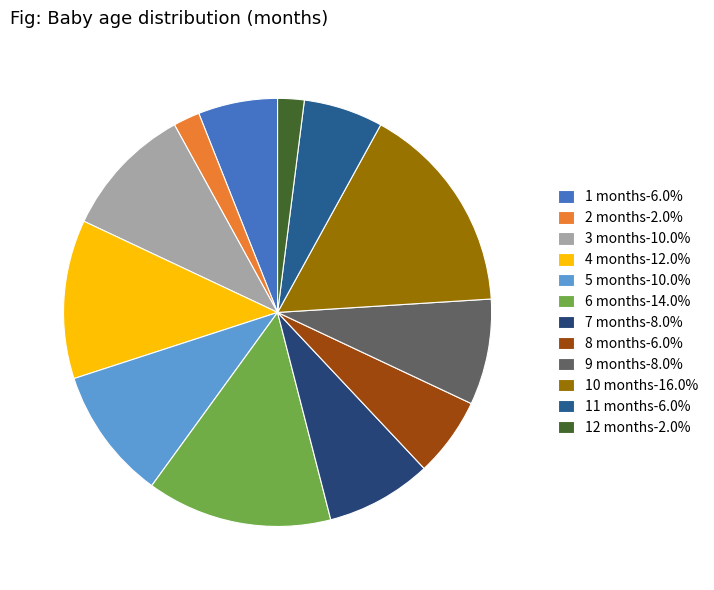

How many segments does this pie chart have?

12